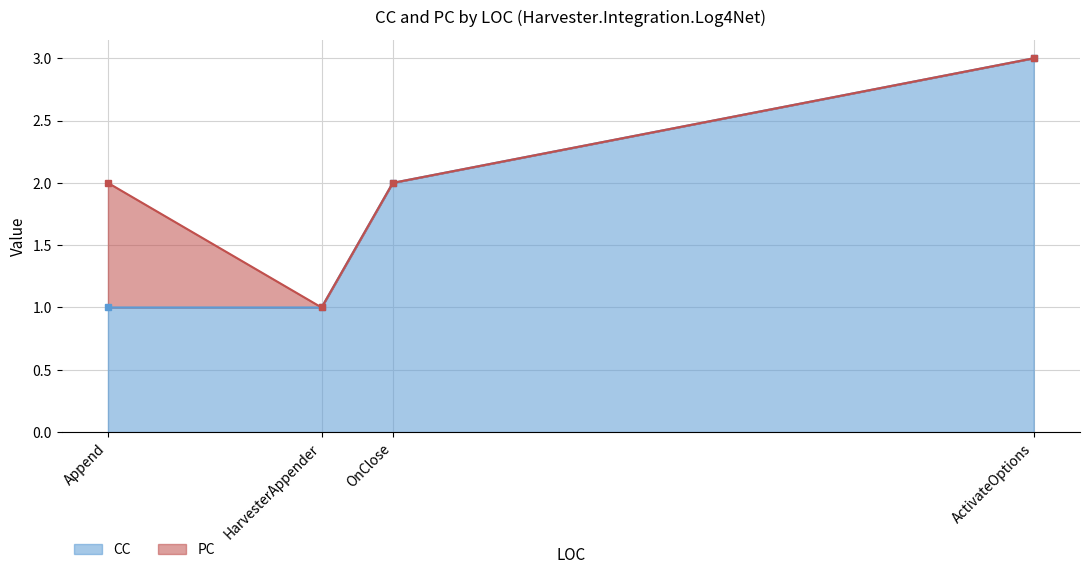

The CC series shows 3 at ActivateOptions. True or false?

True